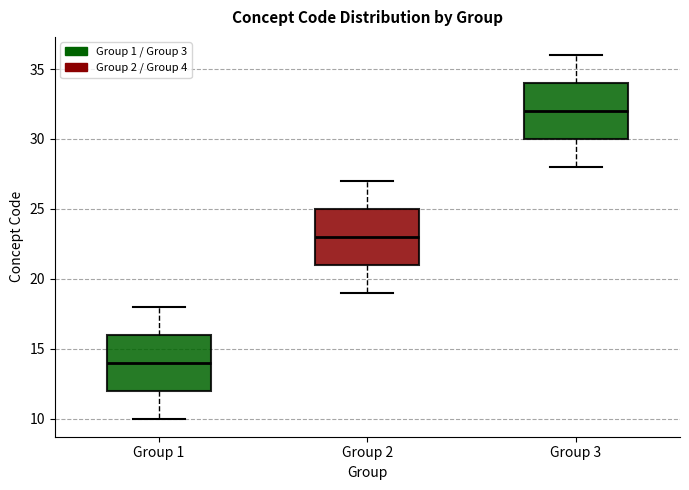

Which box's median line is the highest?

Group 3